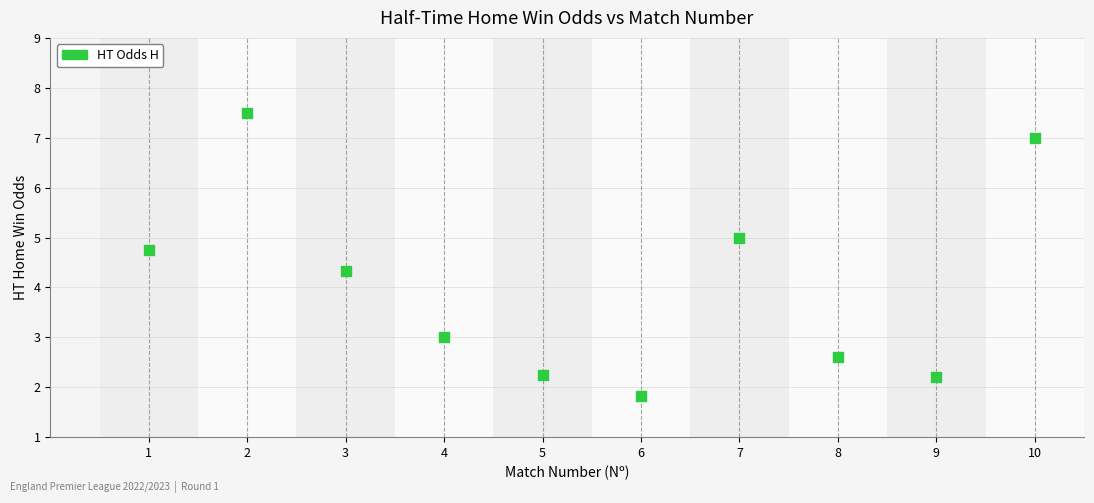

What Y value in the scatter plot is closest to 4?

4.3